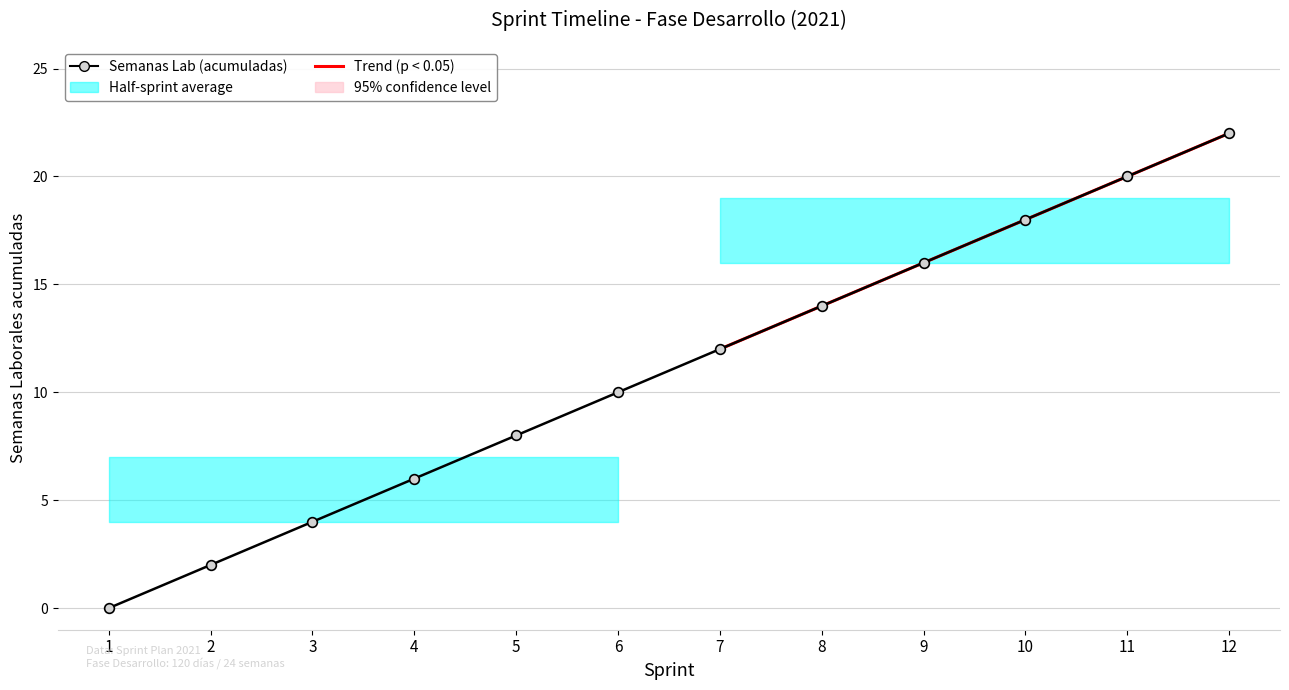

List the labels in order of value, smallest first.

1, 2, 3, 4, 5, 6, 7, 8, 9, 10, 11, 12